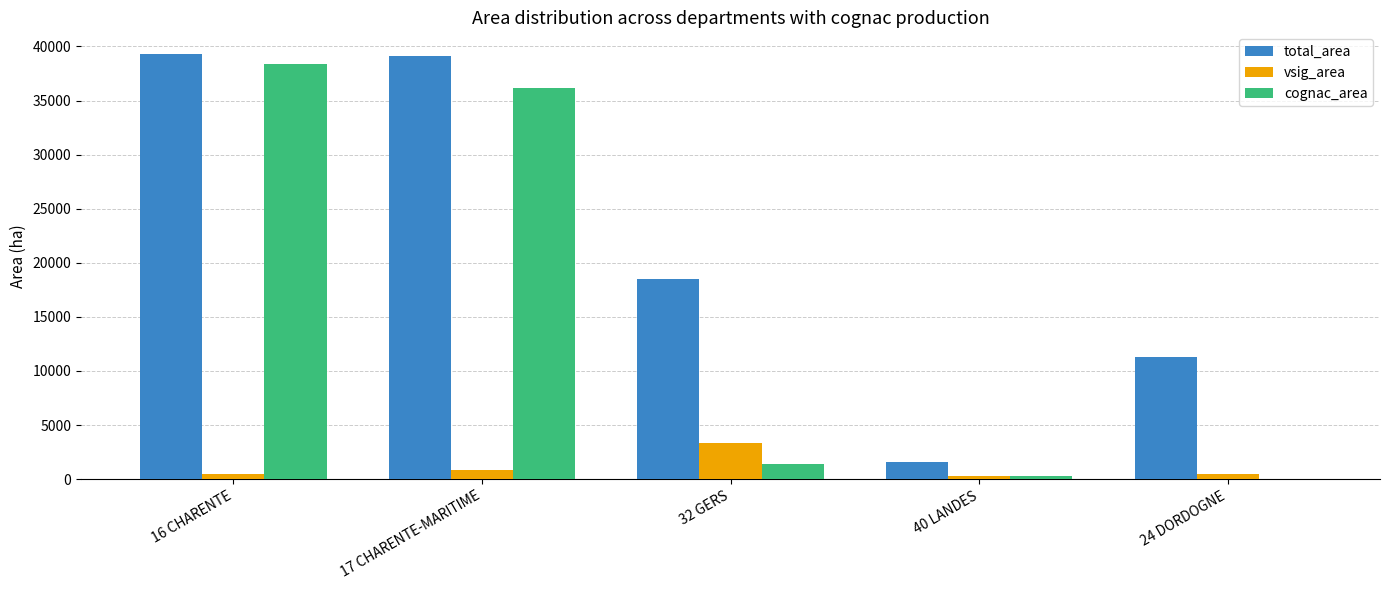

Is the value of cognac_area at 40 LANDES greater than the value of total_area at 40 LANDES?

No